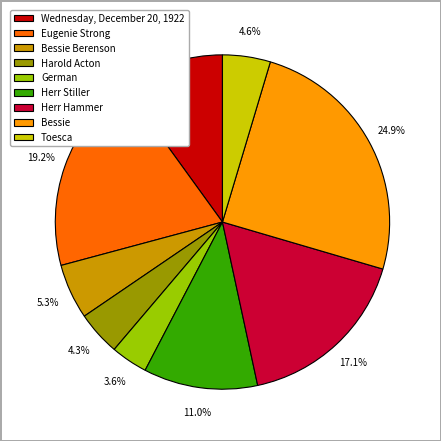

Which slice is the largest?

Bessie